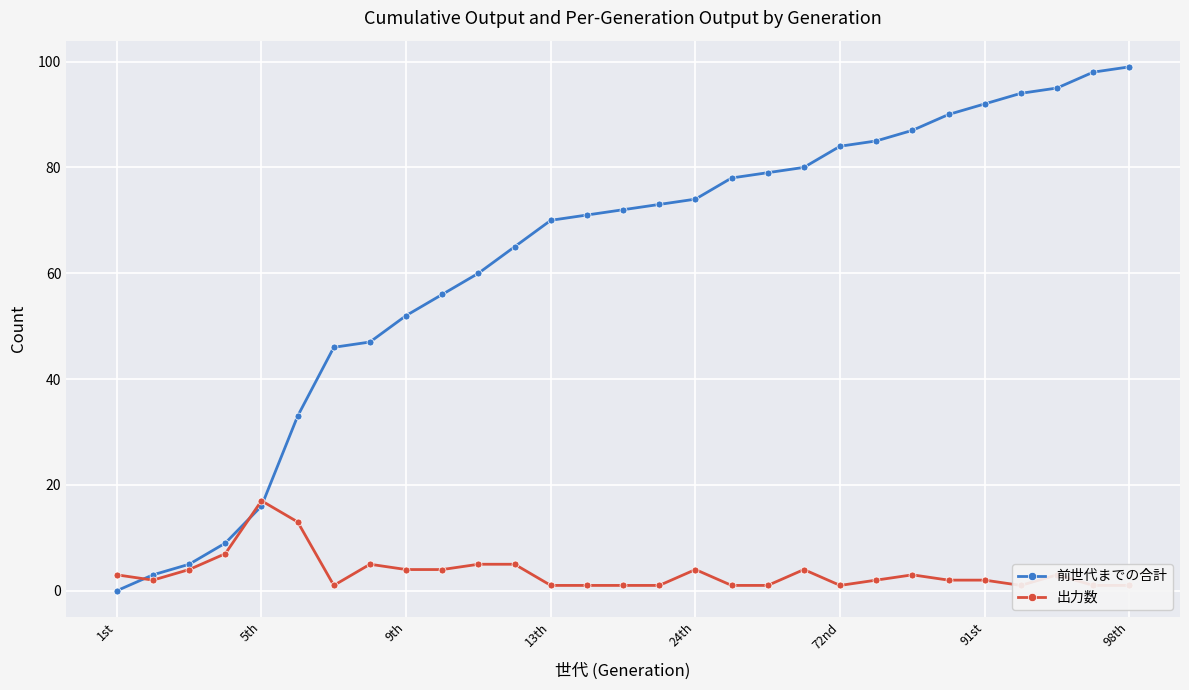

At which label does 前世代までの合計 reach its minimum?

1st